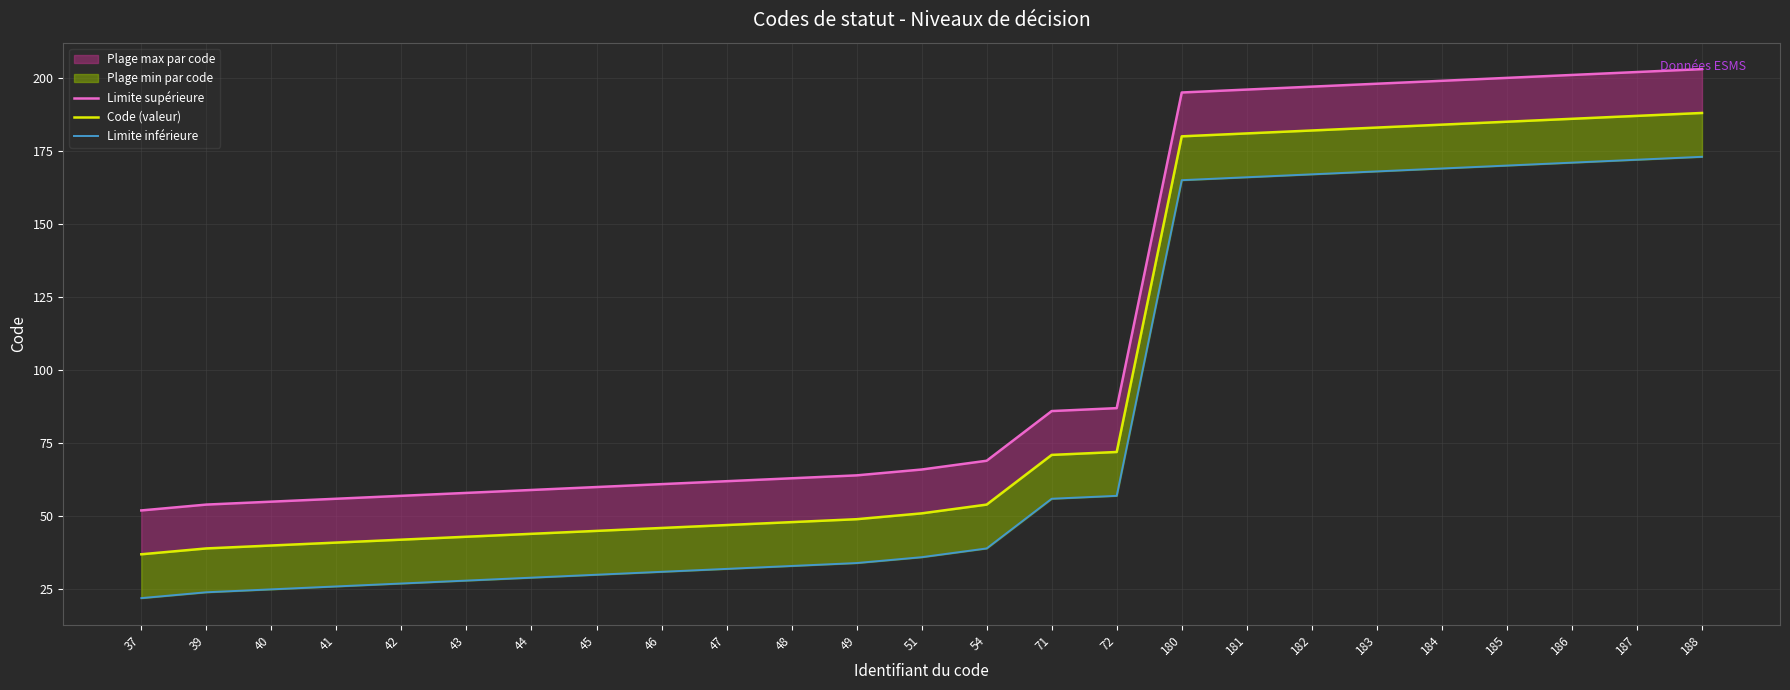

True or false: Limite supérieure and Code (valeur) intersect in this chart.

False